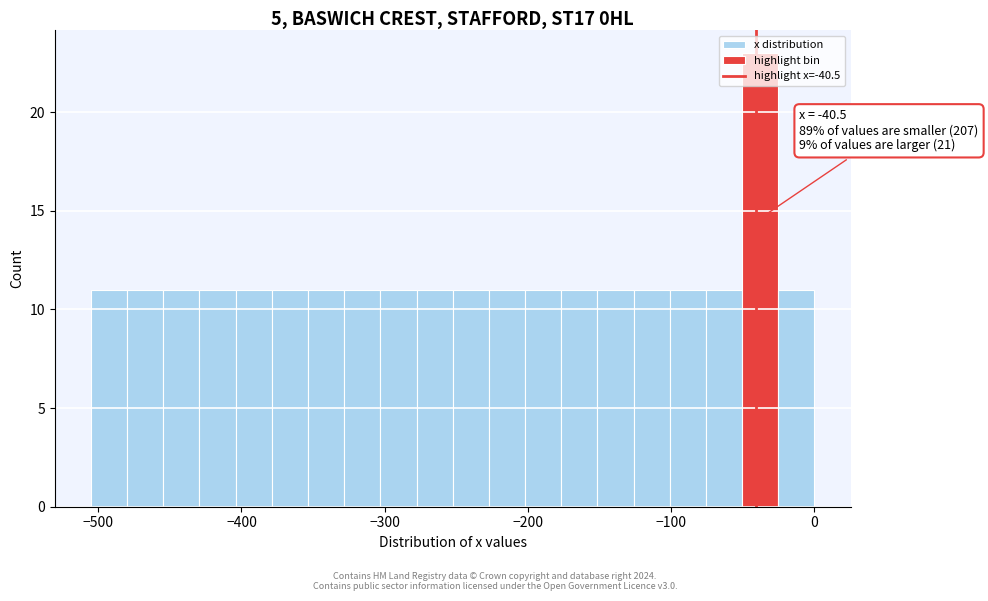

Around what value on the x-axis is the tallest bar? Give the approximate position of its centre, as read against the axis.

-40